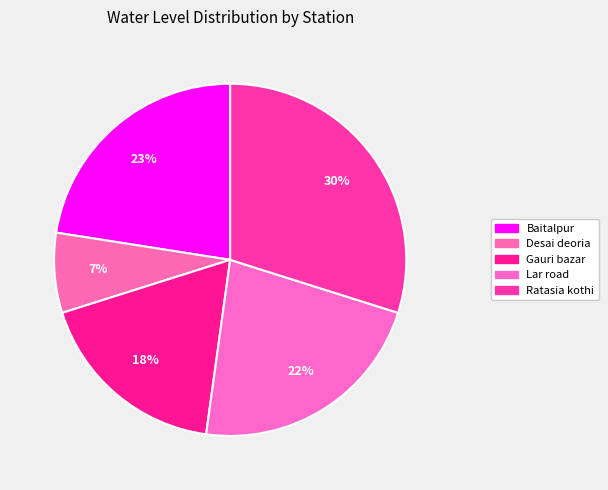

To the nearest percent, what portion does Ratasia kothi represent?

30%